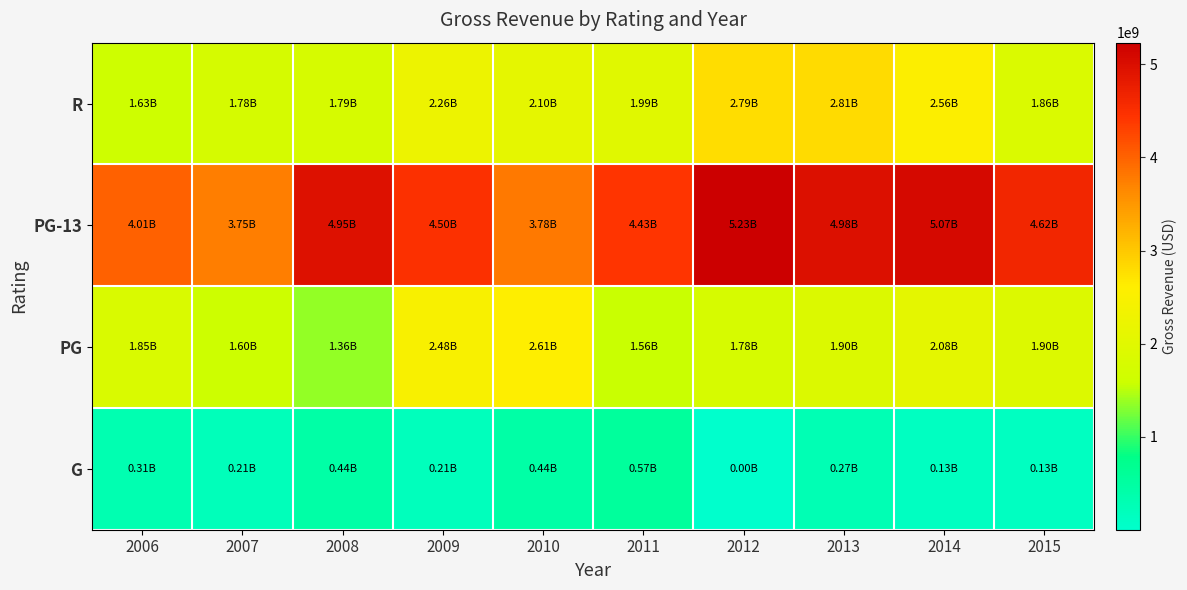

Reading left to right, transcribe all the data shown in this chart.

G: 2006=309772329	2007=206435493	2008=440726872	2009=205236906	2010=441145903	2011=567861302	2012=1064277	2013=268488329	2014=131636259	2015=130174897
PG: 2006=1853004526	2007=1603712887	2008=1355616783	2009=2478409069	2010=2605091739	2011=1560833002	2012=1780339380	2013=1896802011	2014=2084229860	2015=1902407426
PG-13: 2006=4014495618	2007=3745965313	2008=4951964512	2009=4495901023	2010=3782173183	2011=4426303302	2012=5232427835	2013=4982221731	2014=5071628533	2015=4621966569
R: 2006=1627012898	2007=1778646735	2008=1794073468	2009=2259966273	2010=2098415783	2011=1985984740	2012=2791806493	2013=2811201870	2014=2564427048	2015=1861754486